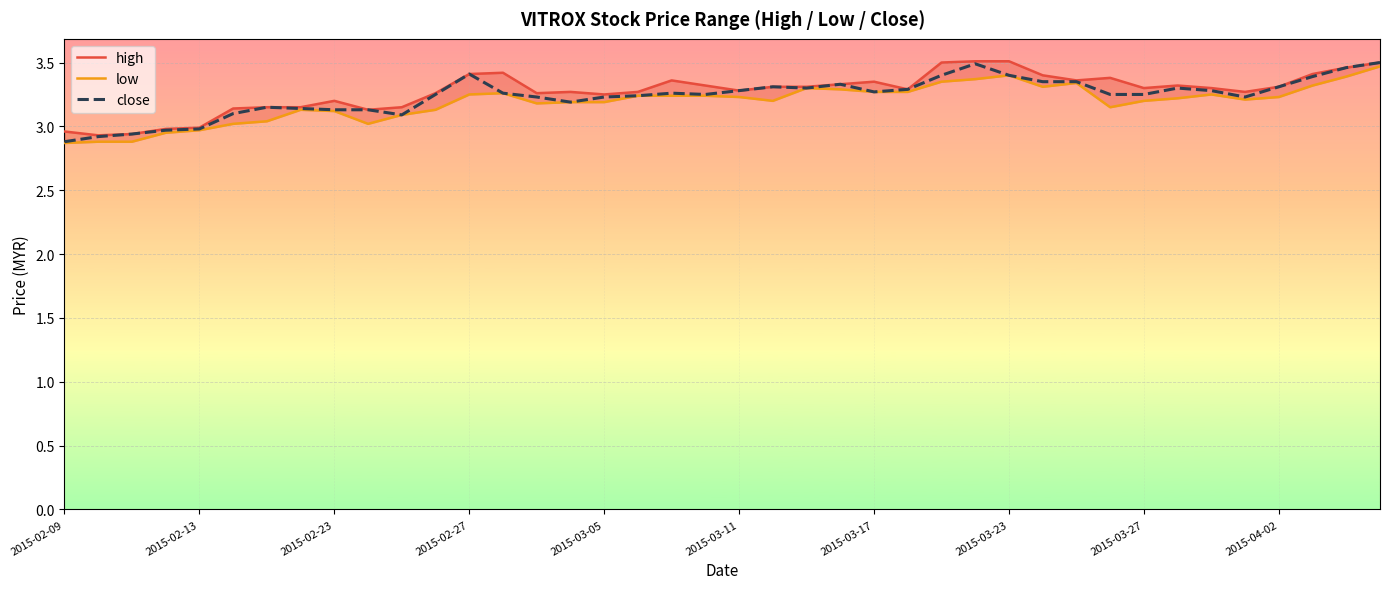

Which series has the widest spread of values?

close